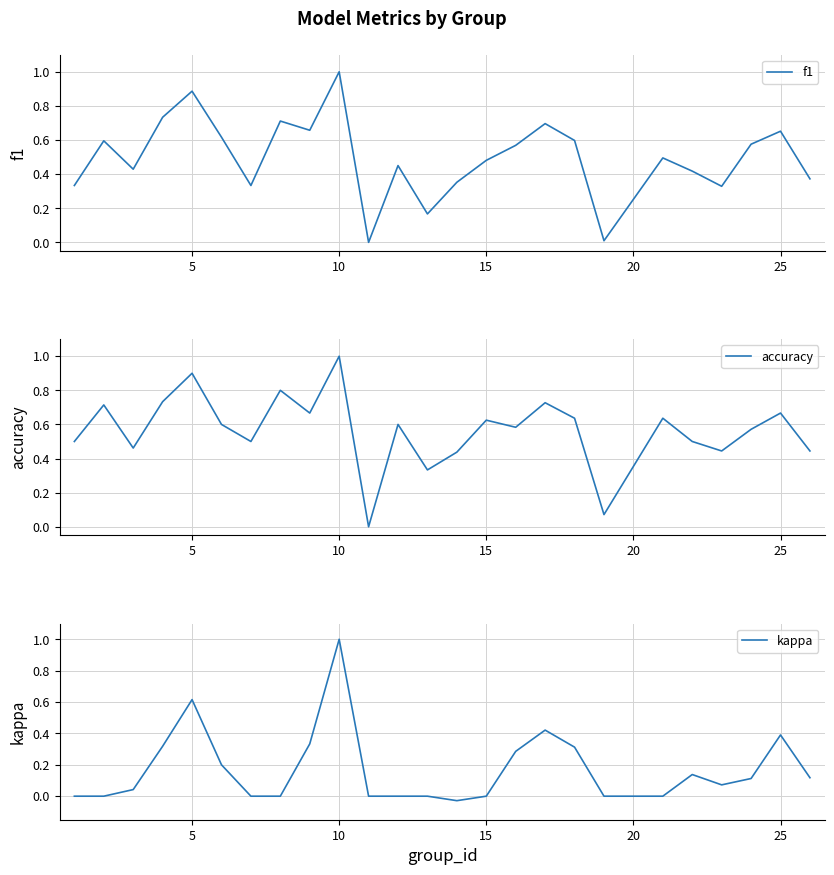

True or false: kappa and f1 cross at least once.

False